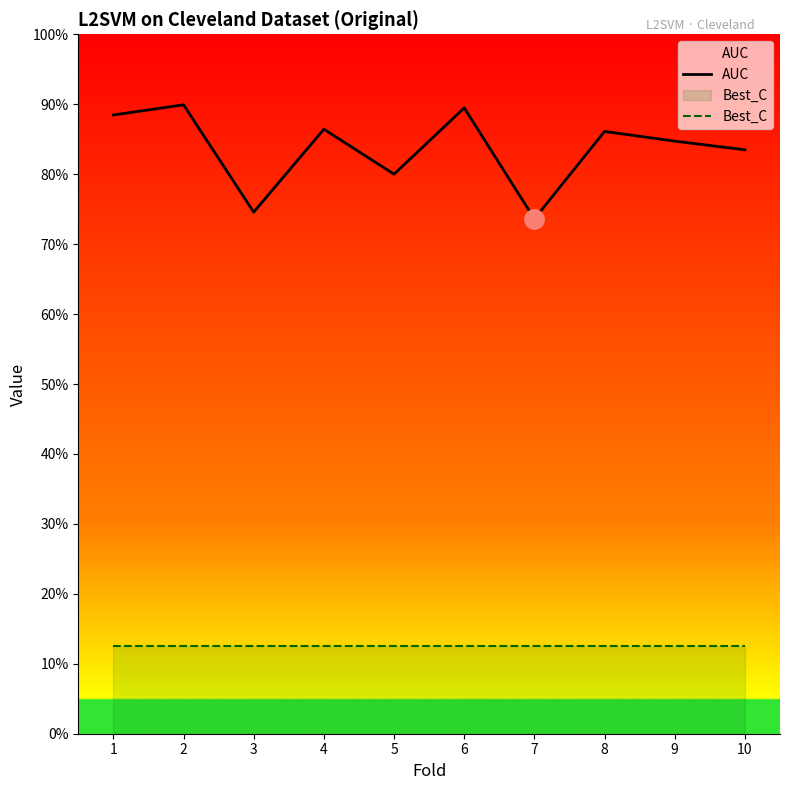

What is the sum of all Best_C values?

1.2